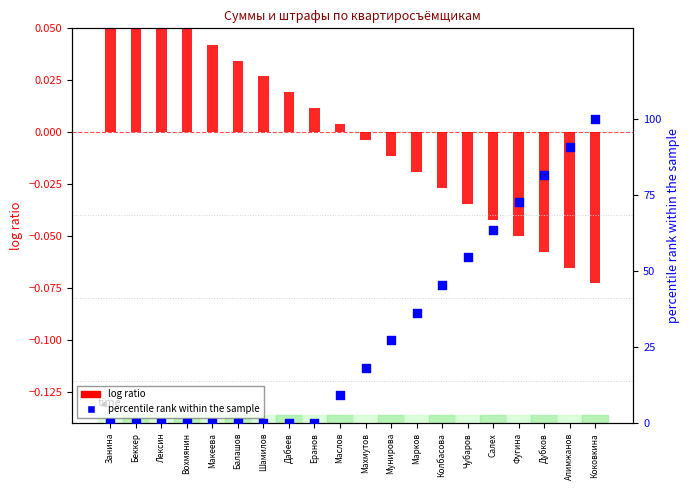

What are all the series names shown in the legend?

log ratio, percentile rank within the sample